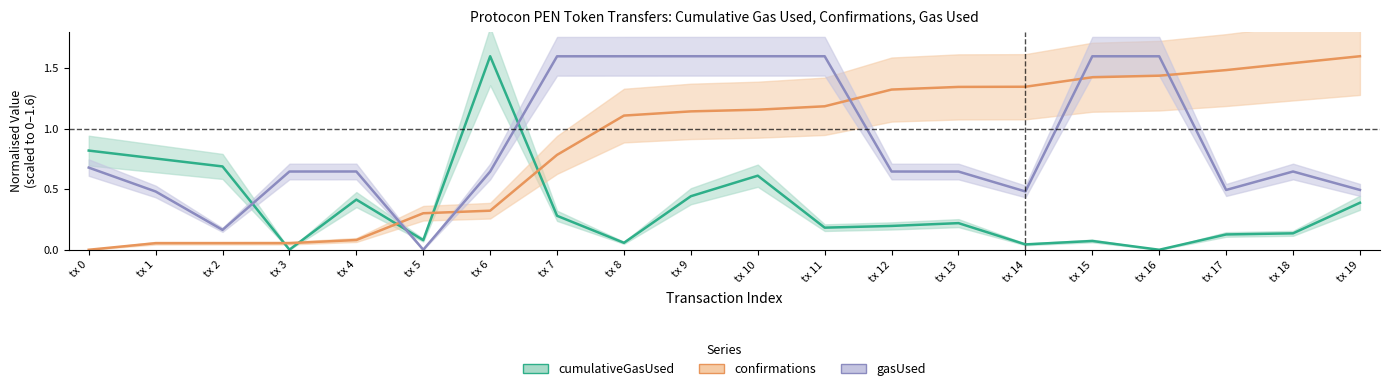

True or false: confirmations has more than 1 points higher than both neighbors.

False